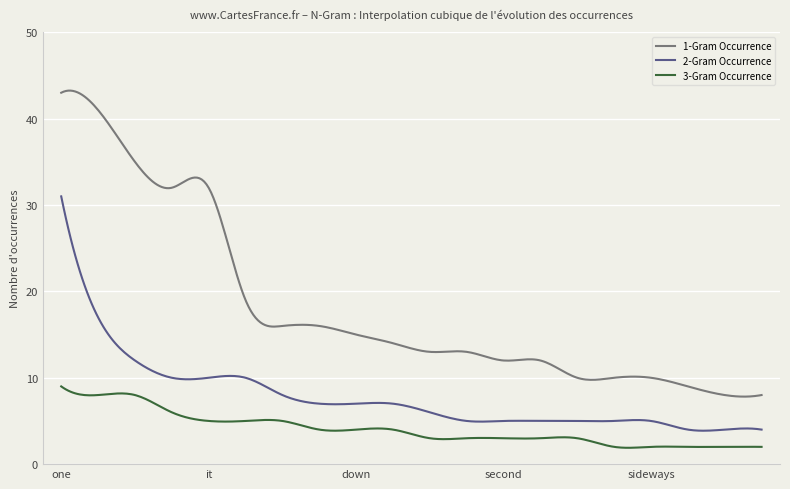

What is the smallest value displayed?

1.9